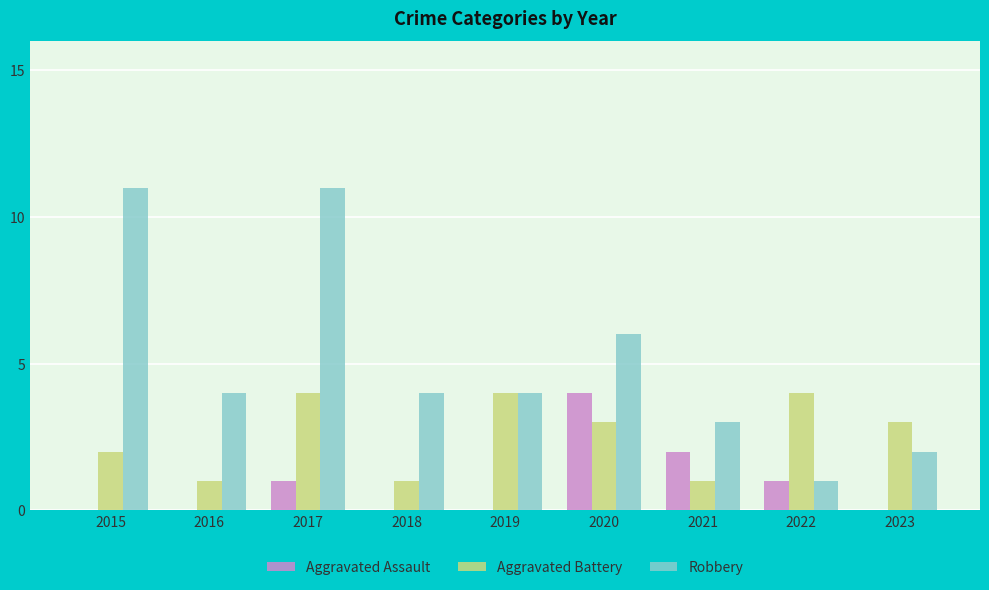

At which label is Robbery closest to 6?

2020